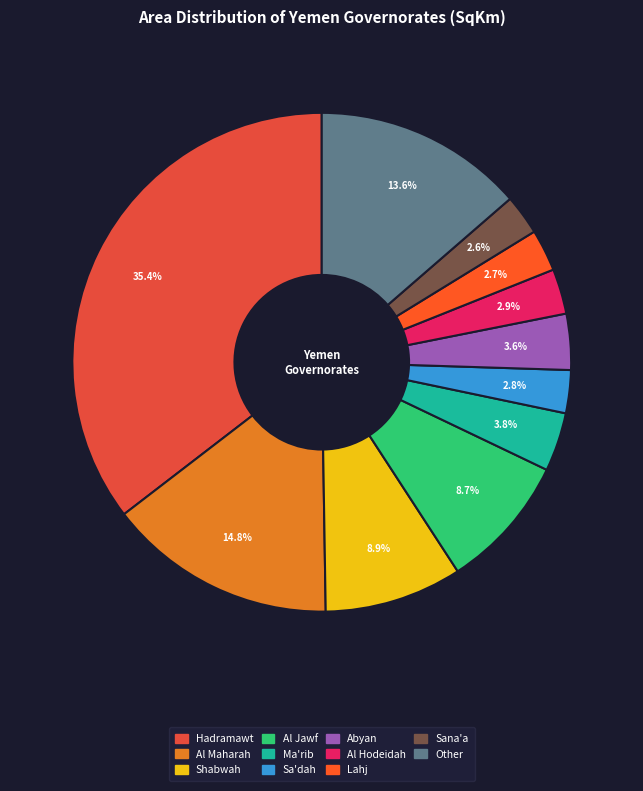

Is there a majority slice in this chart?

No